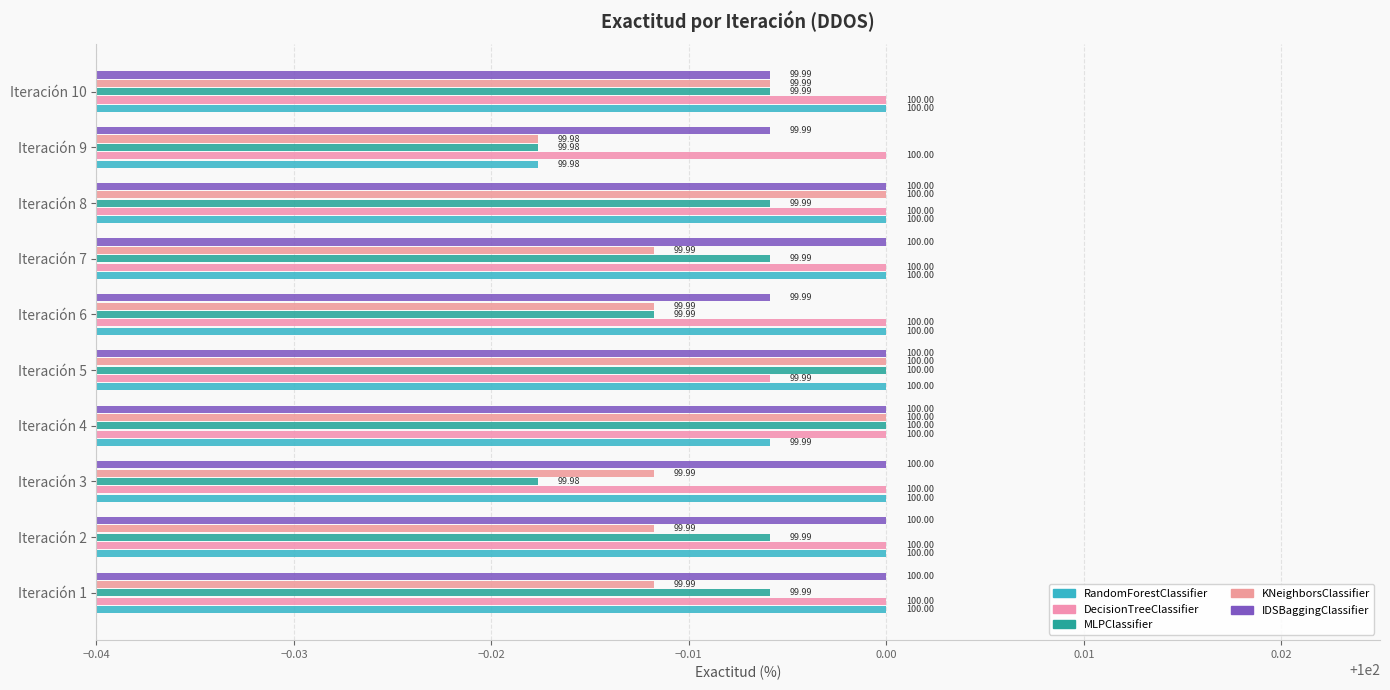

What are all the series names shown in the legend?

RandomForestClassifier, DecisionTreeClassifier, MLPClassifier, KNeighborsClassifier, IDSBaggingClassifier